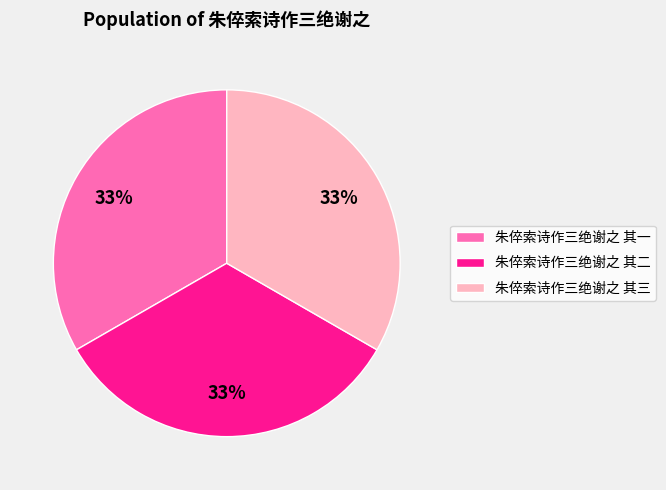

How many slices are in this pie chart?

3